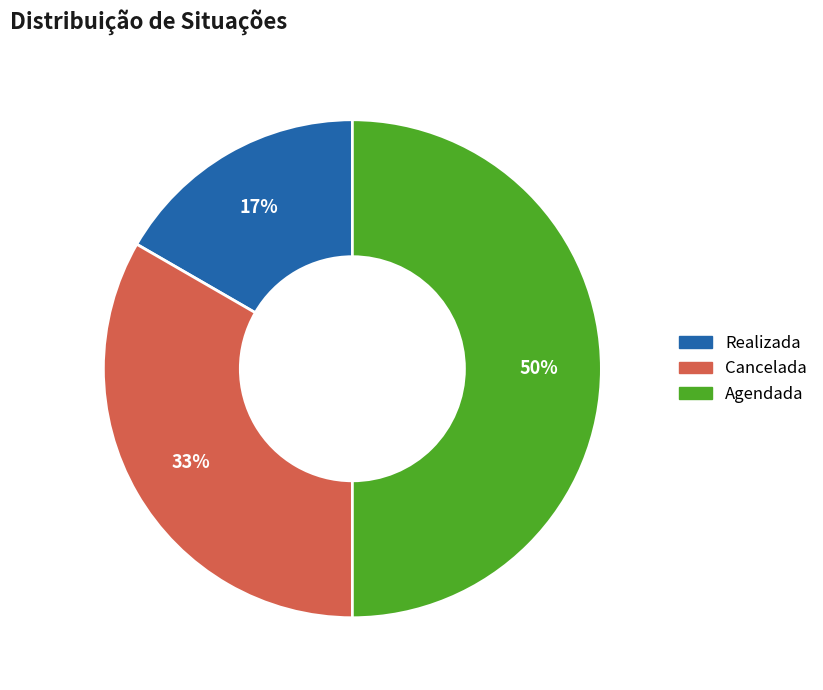

What is the ratio of the value at Cancelada to the value at Agendada?

0.7